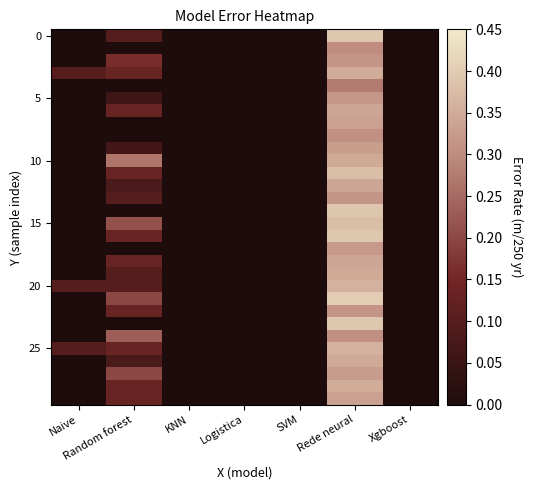

What is the greatest value displayed?

0.4